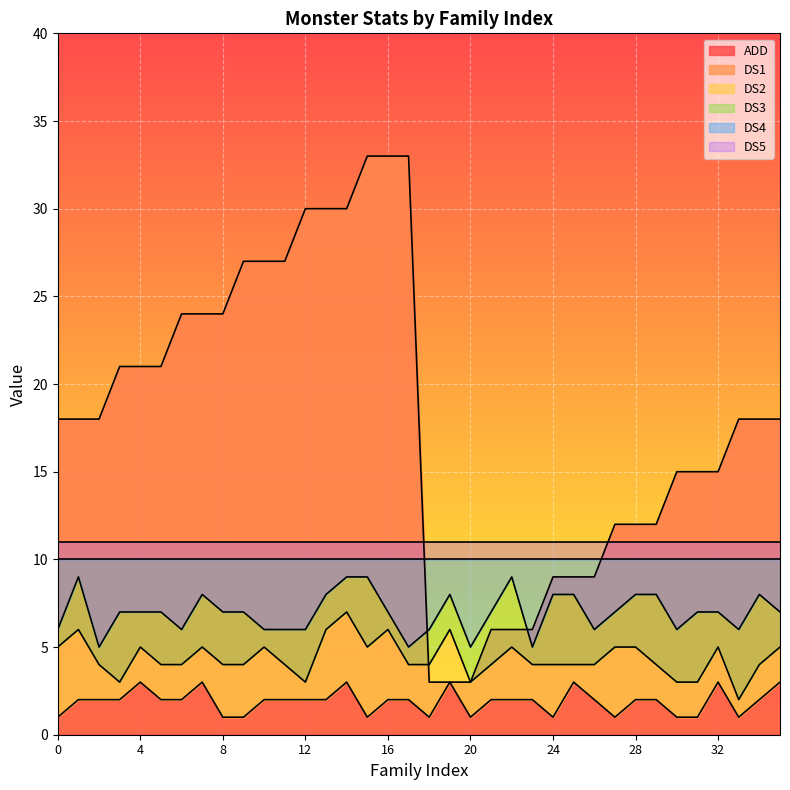

True or false: DS1 and DS2 intersect in this chart.

False